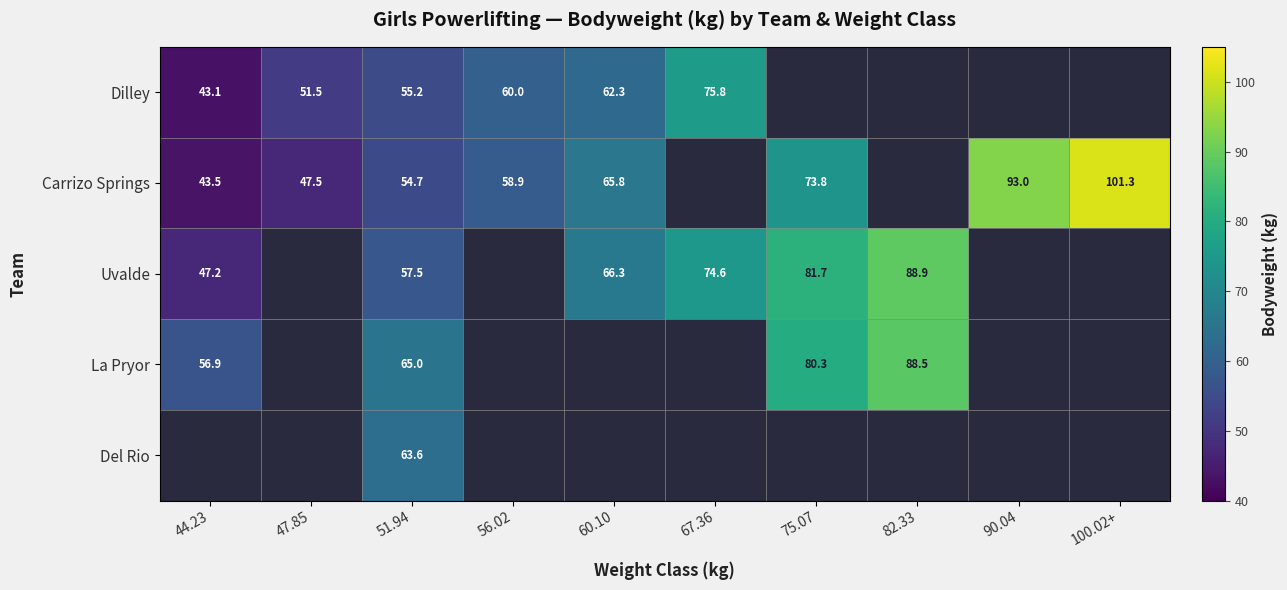

Rank the series at 51.94 from highest to lowest value.

La Pryor, Del Rio, Uvalde, Dilley, Carrizo Springs